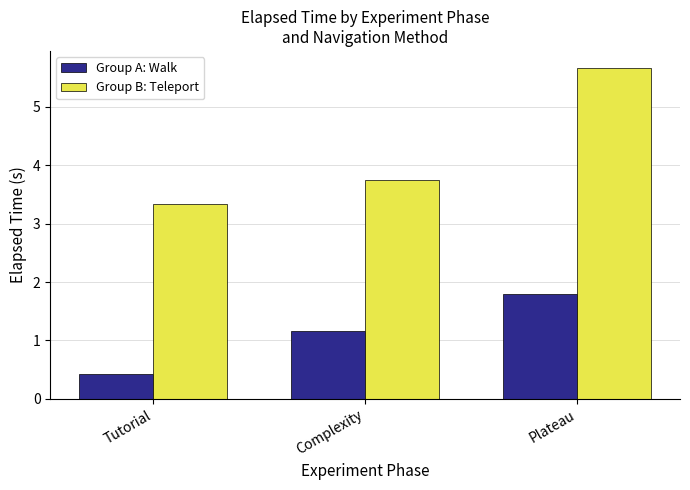

What is the spread (max minus min) of values at Complexity?

2.6